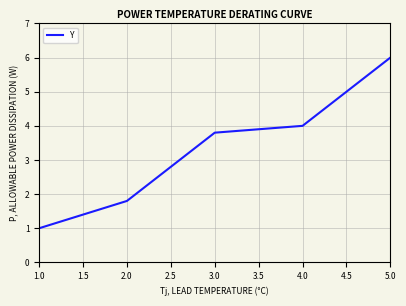

How many categories are shown in the chart?

5